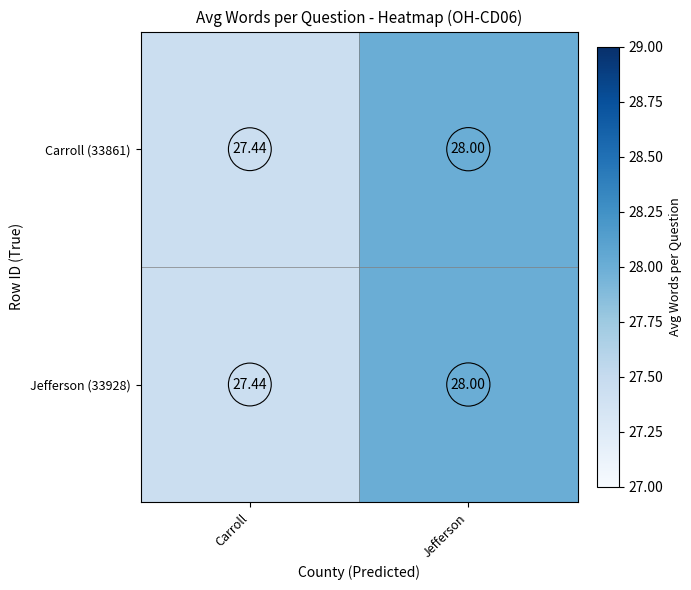

Where is Jefferson (33928) nearest to the value 27?

Carroll